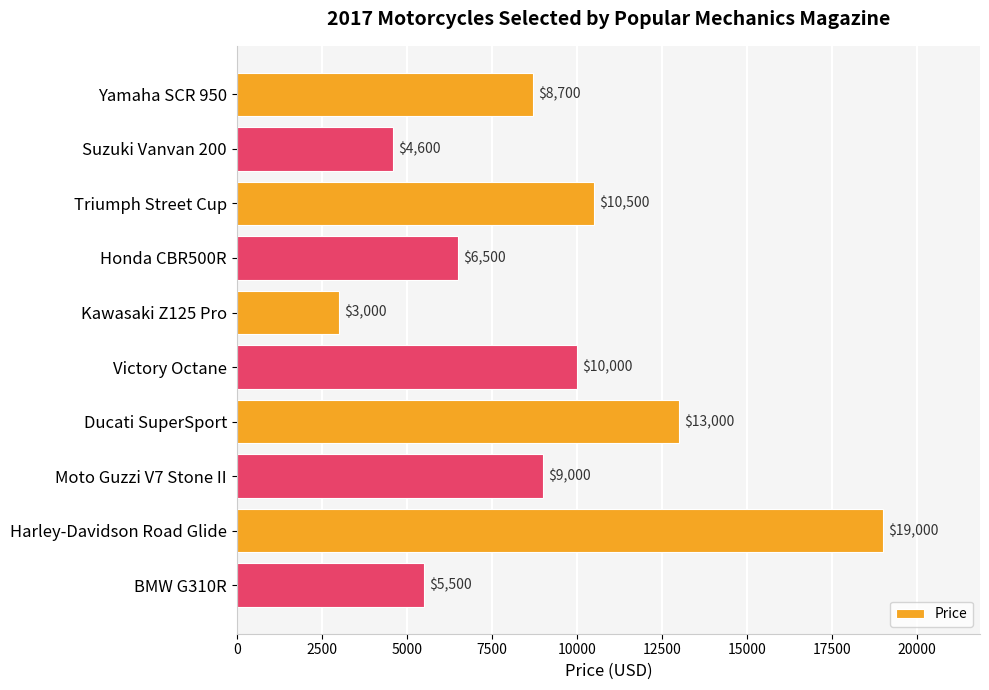

Rank the categories by value from highest to lowest.

Harley-Davidson Road Glide, Ducati SuperSport, Triumph Street Cup, Victory Octane, Moto Guzzi V7 Stone II, Yamaha SCR 950, Honda CBR500R, BMW G310R, Suzuki Vanvan 200, Kawasaki Z125 Pro